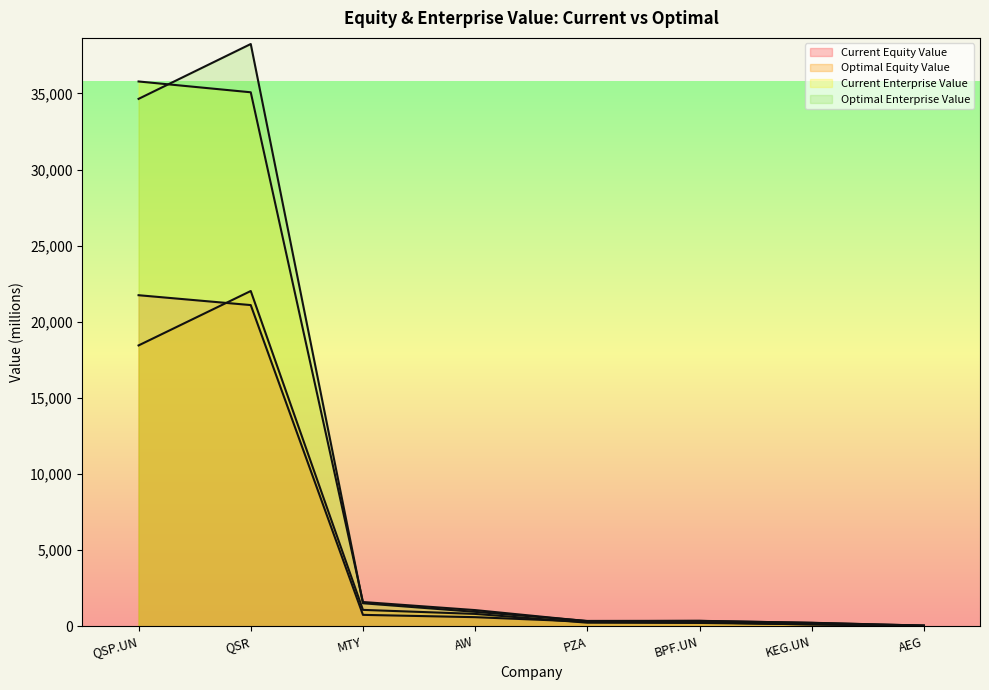

What is the average value of the current_equity_value series?

5611.0